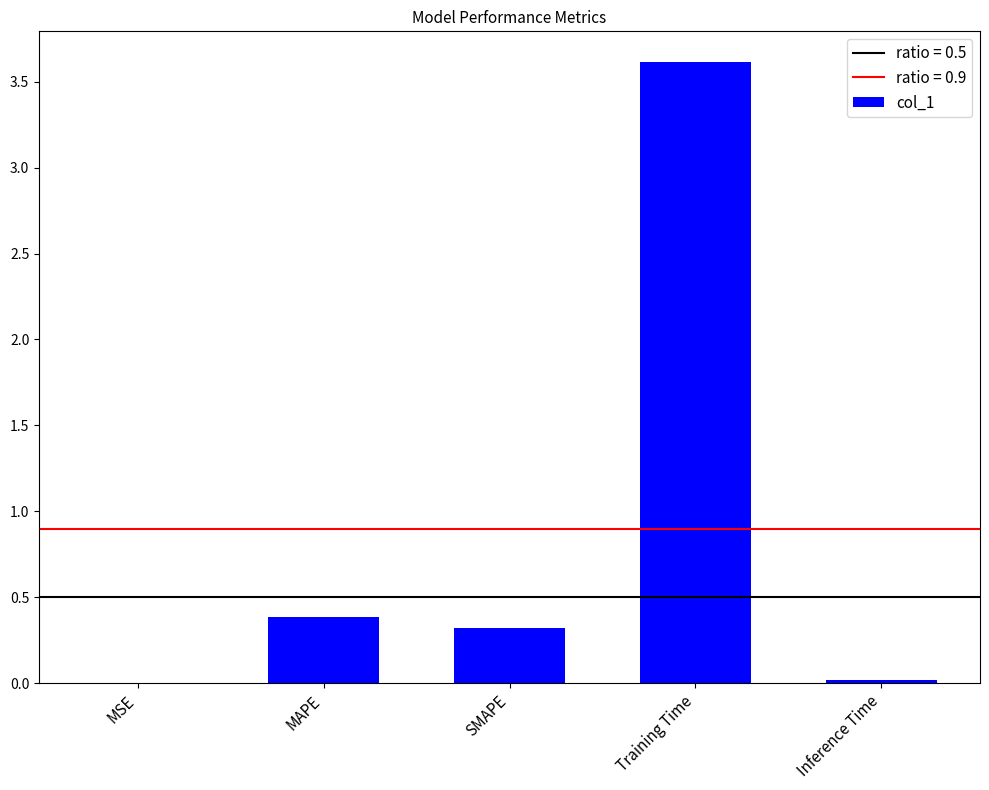

Does the chart contain stacked bars?

No